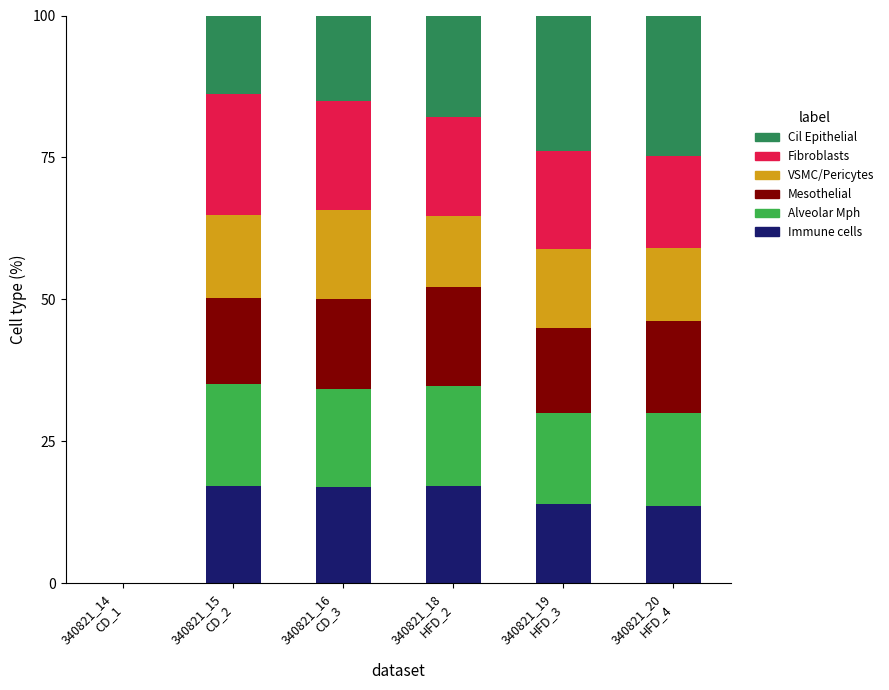

What is the highest value of the Immune cells series?

17.2